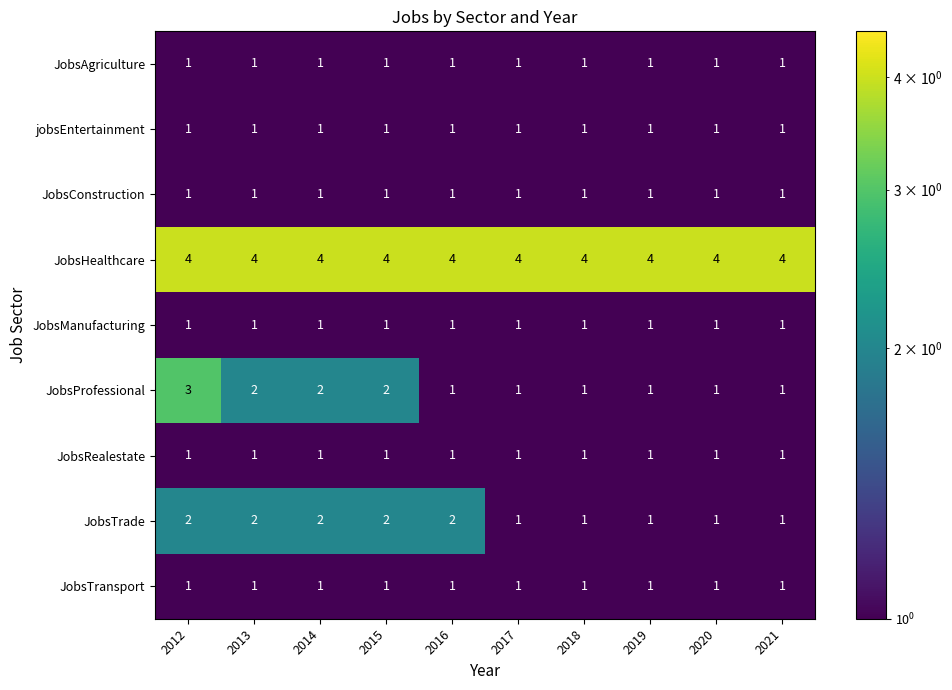

Which series has the largest range (max minus min)?

JobsProfessional